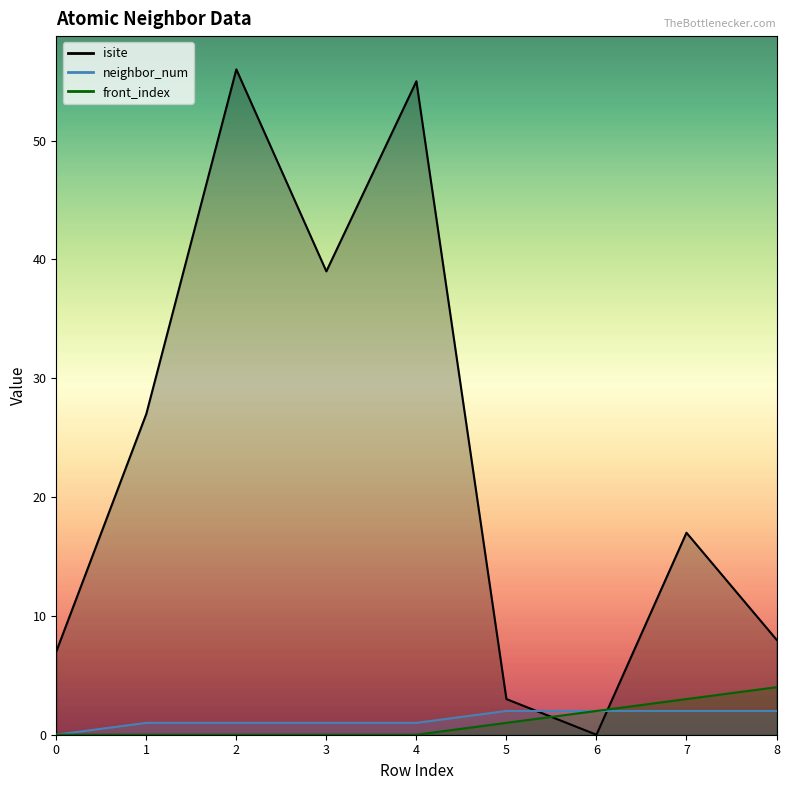

Does the chart display data point markers on the line(s)?

No